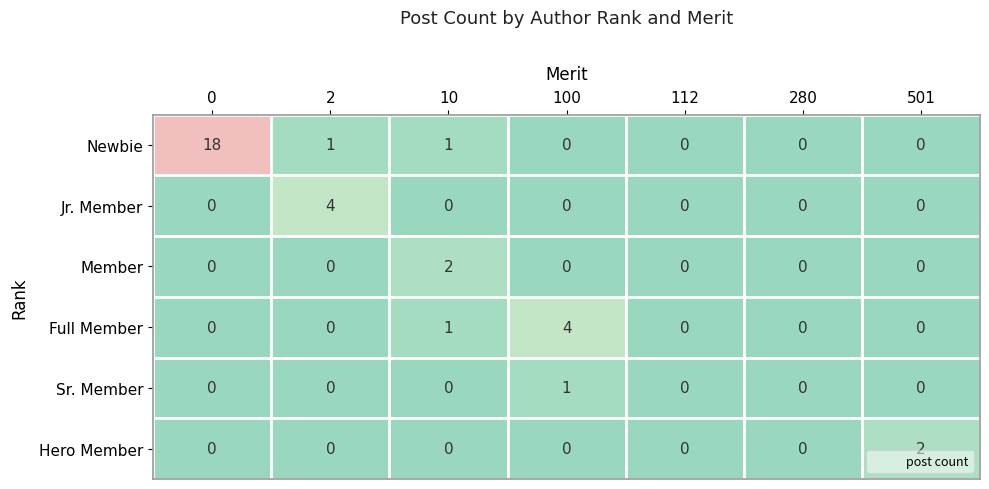

What is the difference between the highest and lowest values at 100?

4